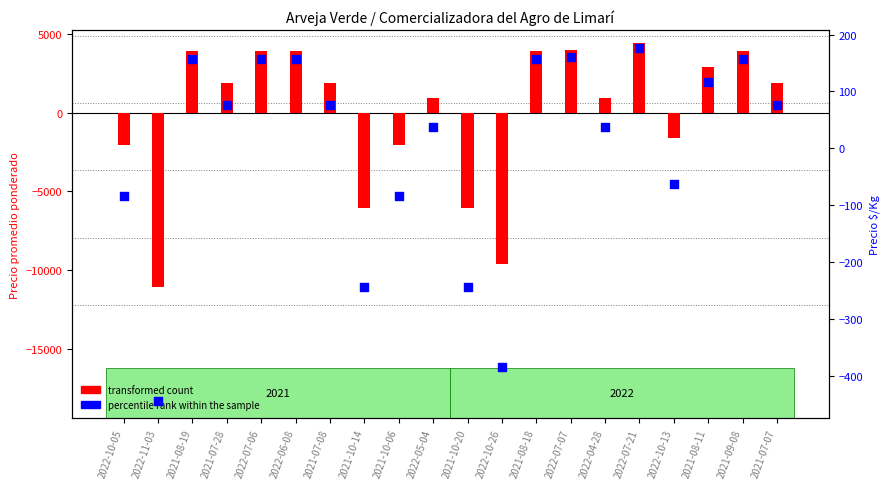

Which series reaches the maximum Y coordinate?

transformed count